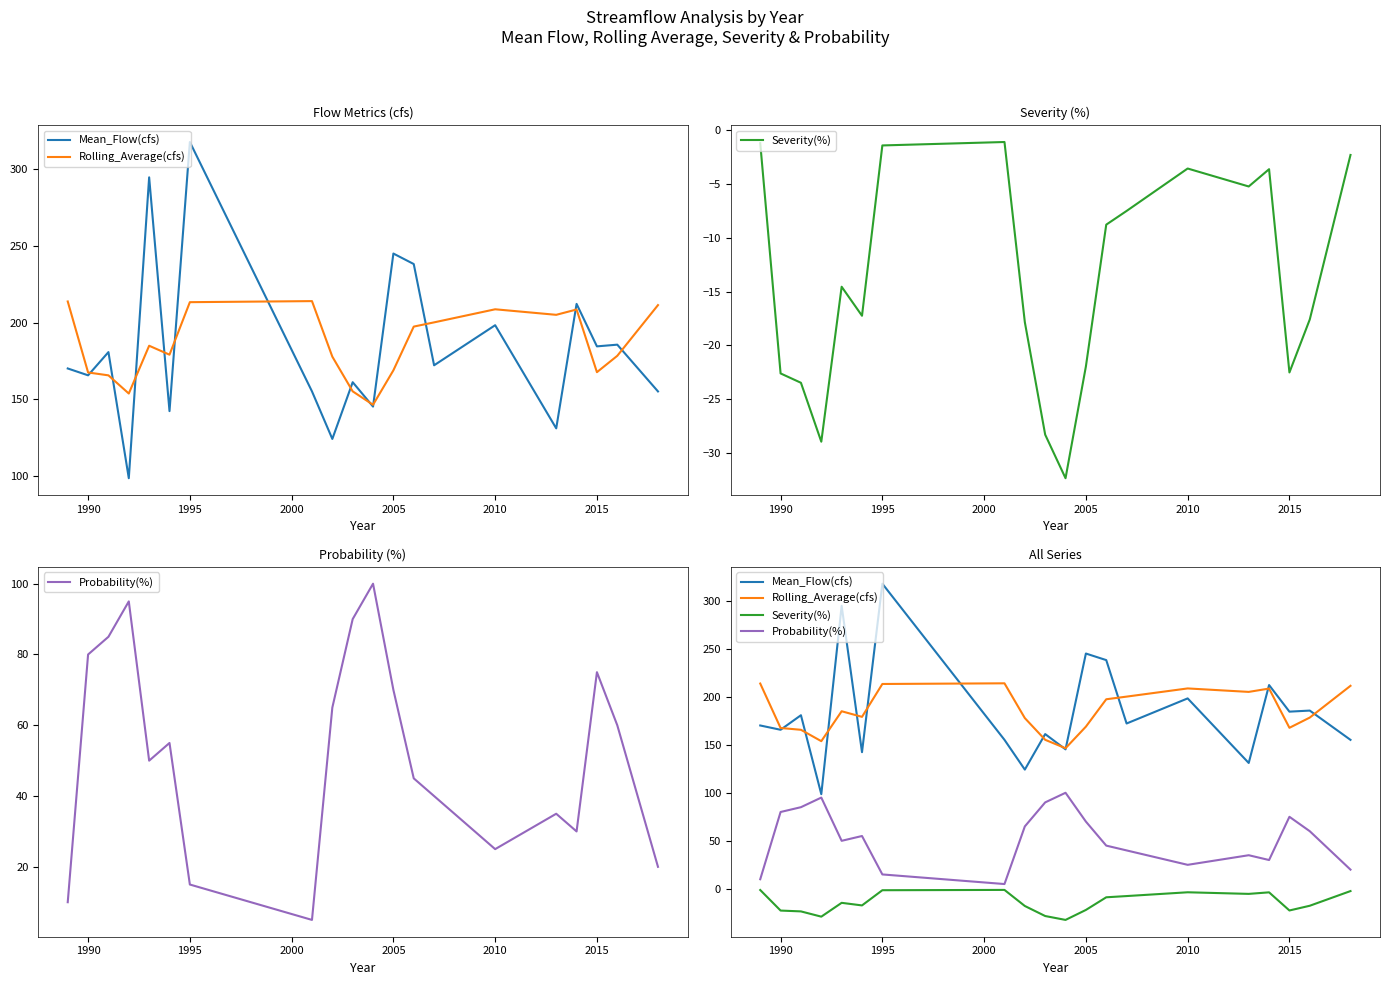

How many values in the Rolling_Average(cfs) series are below 184?

10